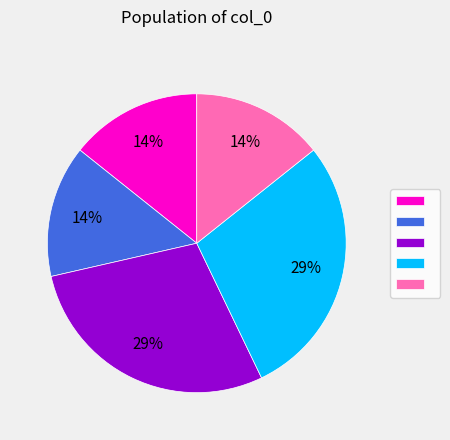

How many segments does this pie chart have?

5